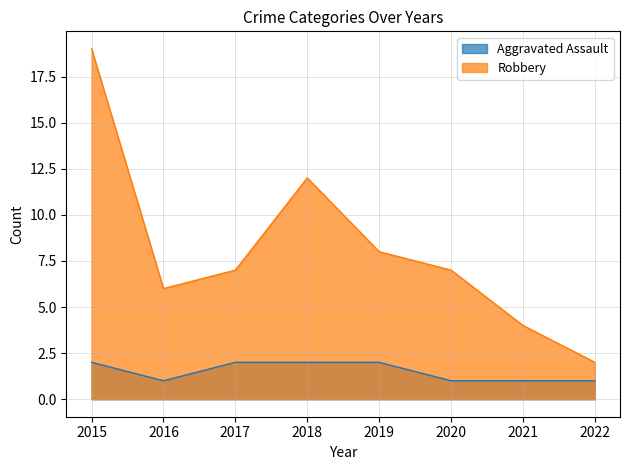

What is the value of the Robbery point at the 1st from the left?

19